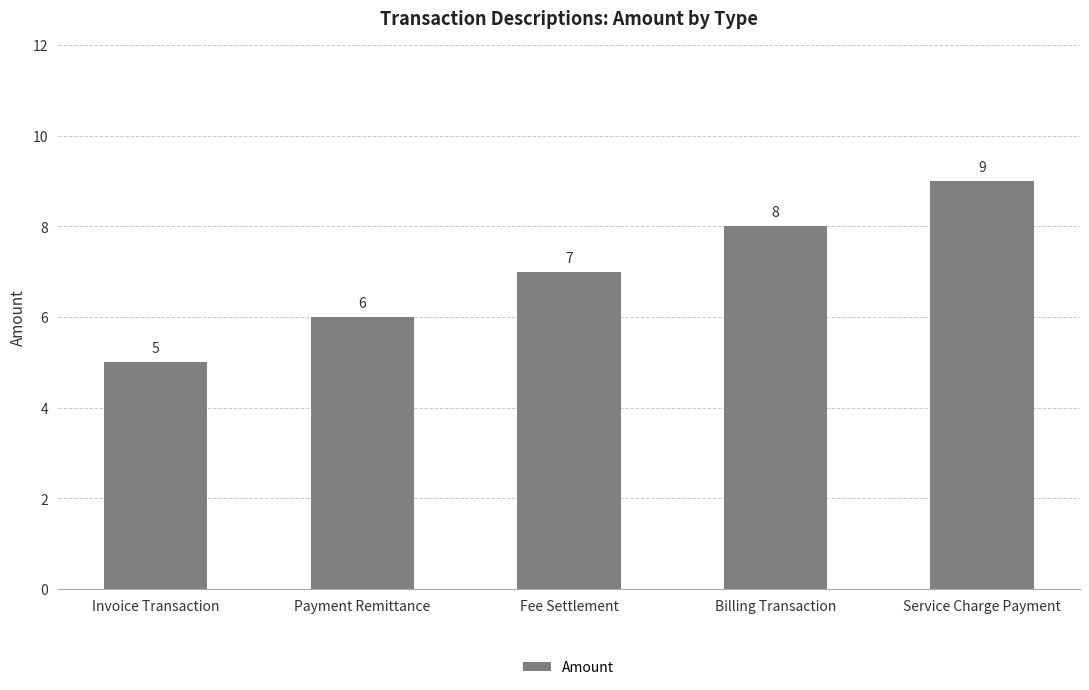

Rank the categories by value from highest to lowest.

Service Charge Payment, Billing Transaction, Fee Settlement, Payment Remittance, Invoice Transaction